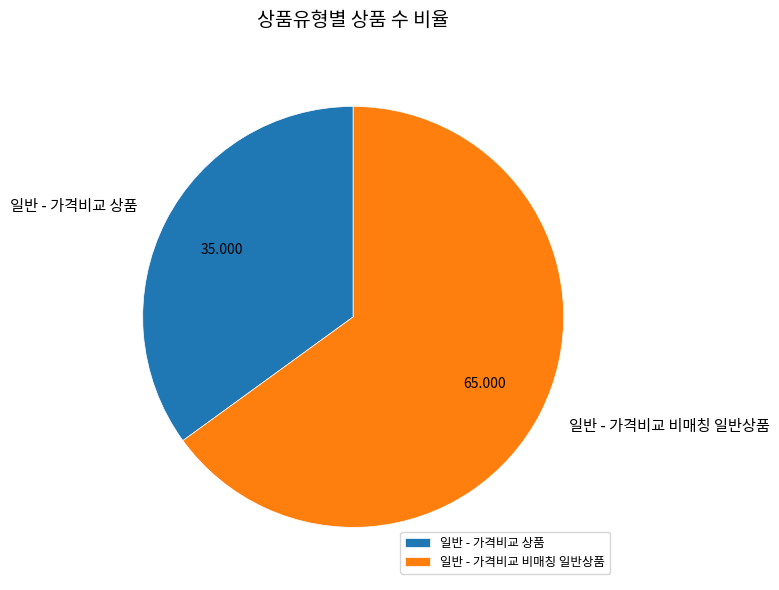

Which category has the biggest portion of the pie?

일반 - 가격비교 비매칭 일반상품